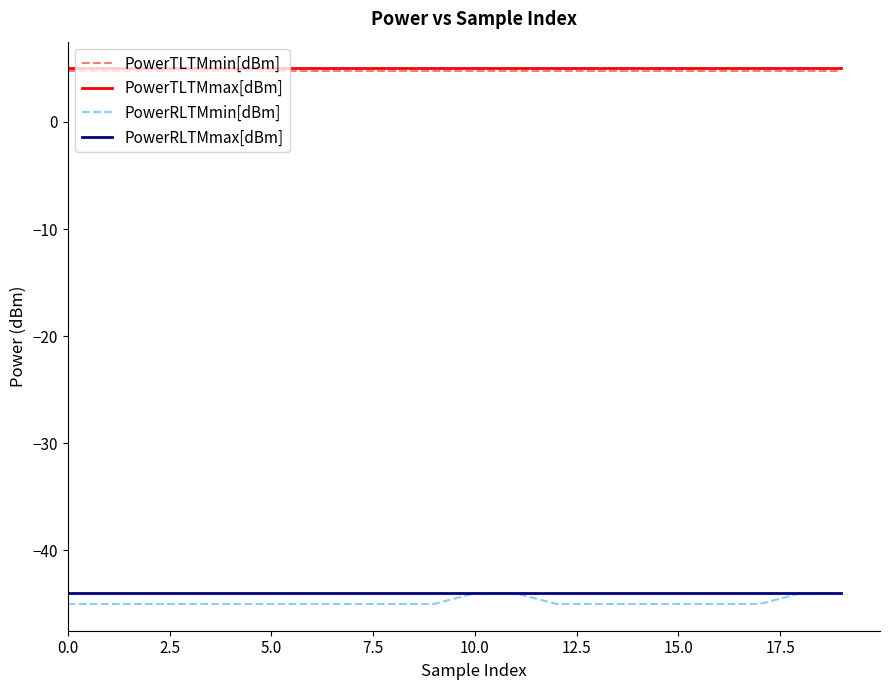

True or false: PowerRLTMmin[dBm] and PowerTLTMmax[dBm] intersect in this chart.

False